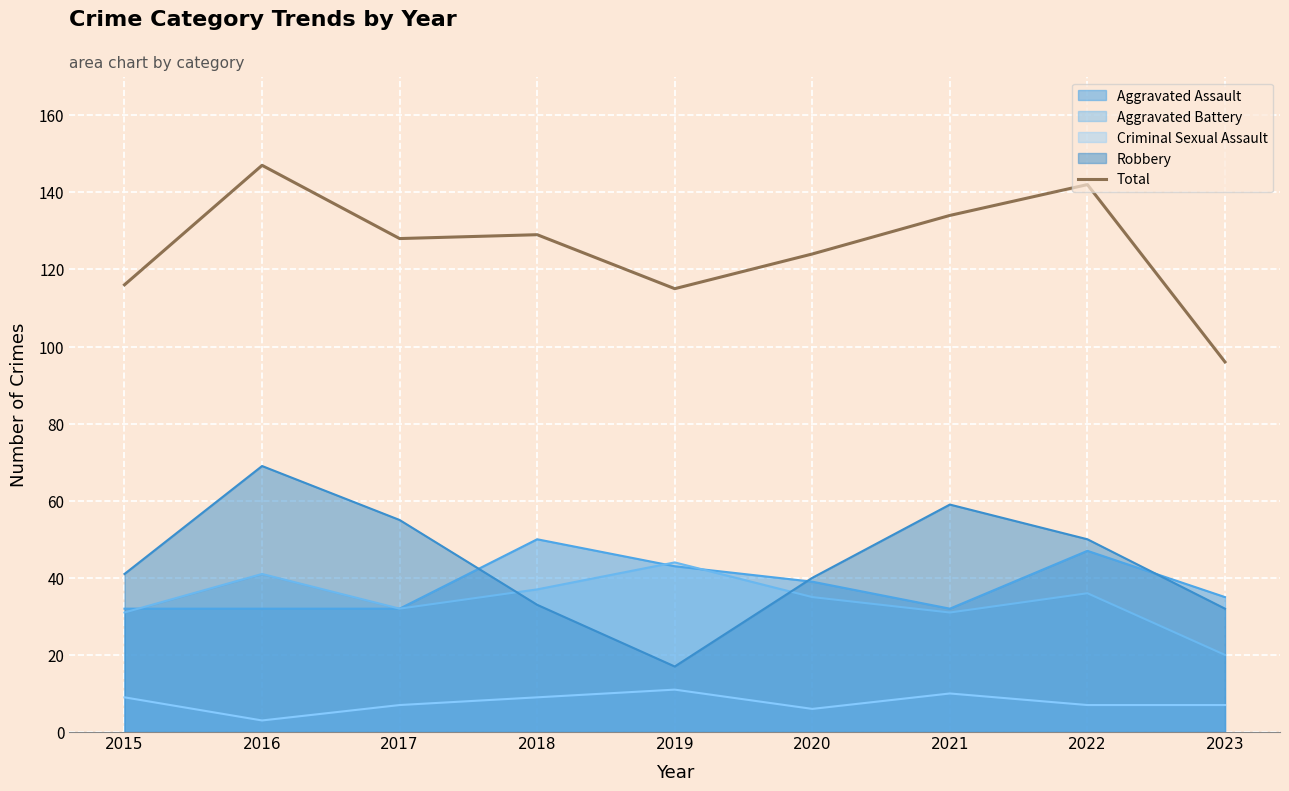

Read the value at 2016.

147